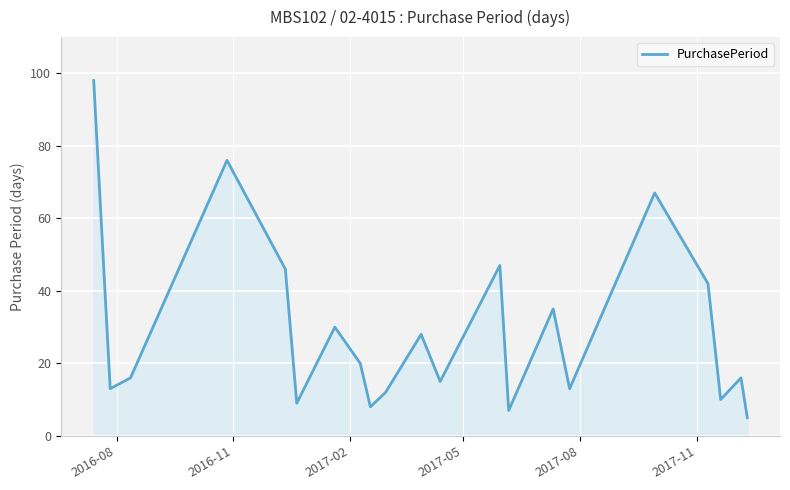

What is the maximum value shown in the chart?

98